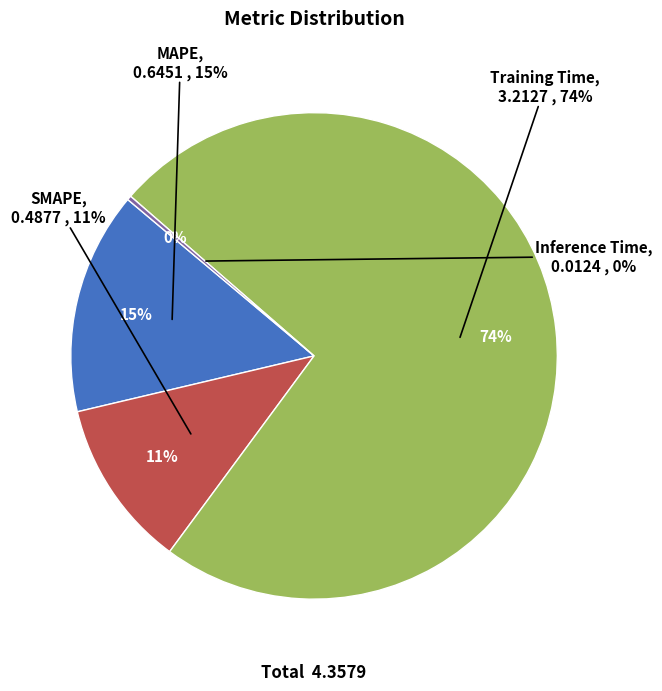

What is the change in value from MAPE to Training Time?

+2.6